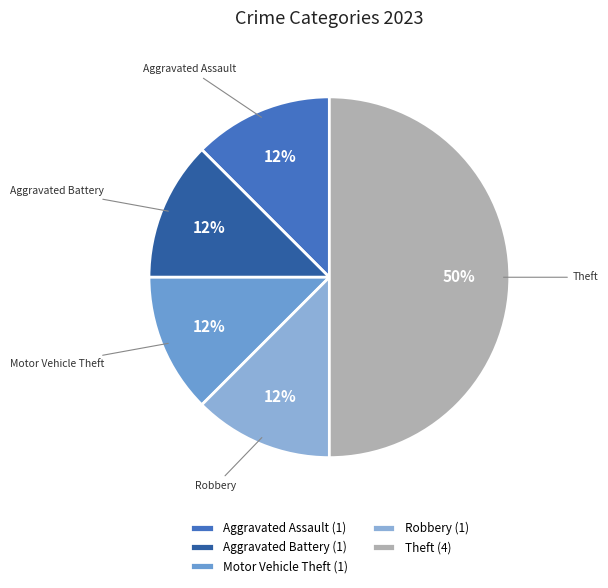

Which slice is the largest?

Theft